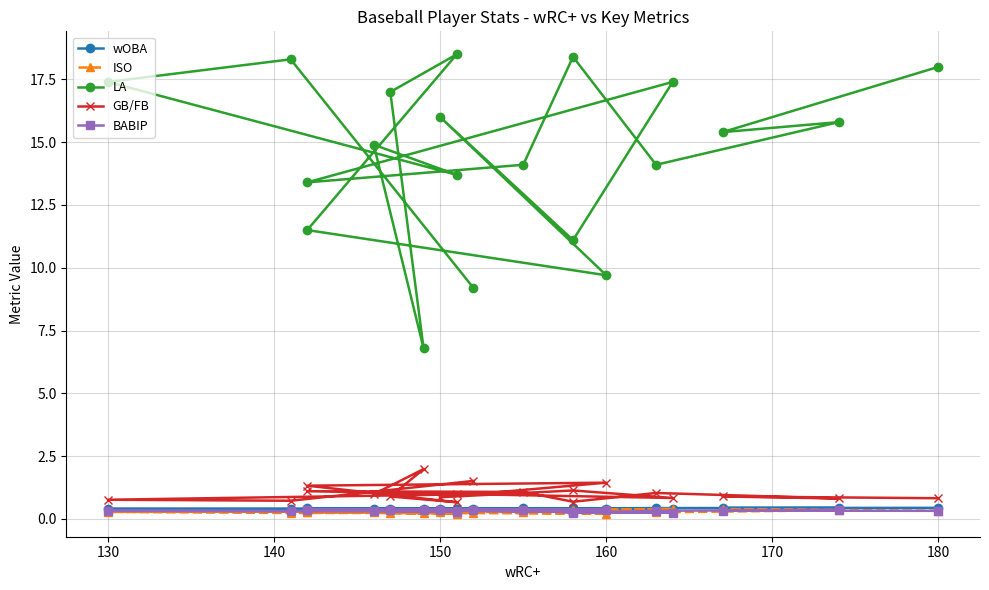

What is the greatest value displayed?

18.5